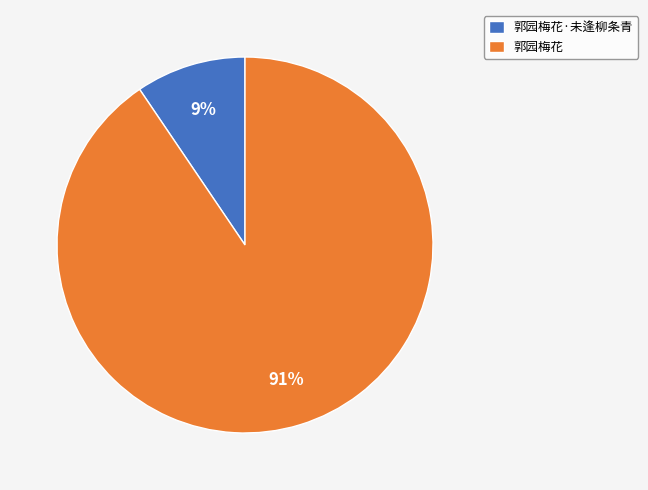

To the nearest percent, what percentage of the pie is 郭园梅花?

91%